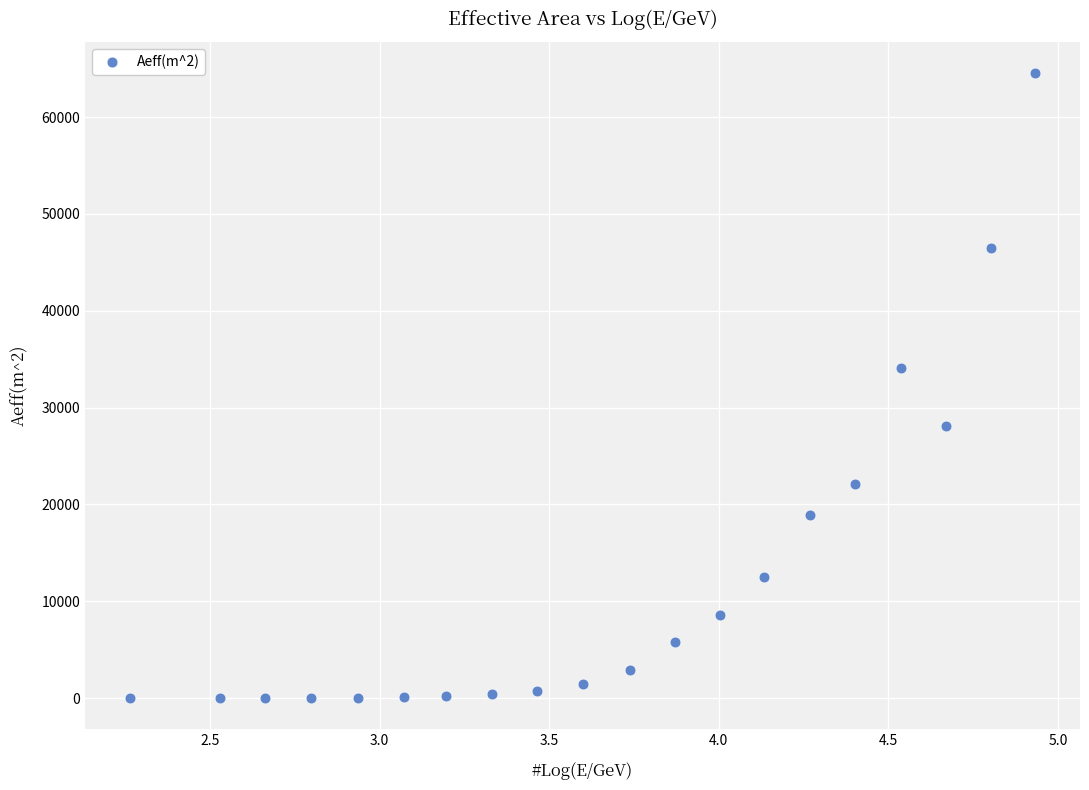

What Y value in the scatter plot is closest to 32259?

34078.5